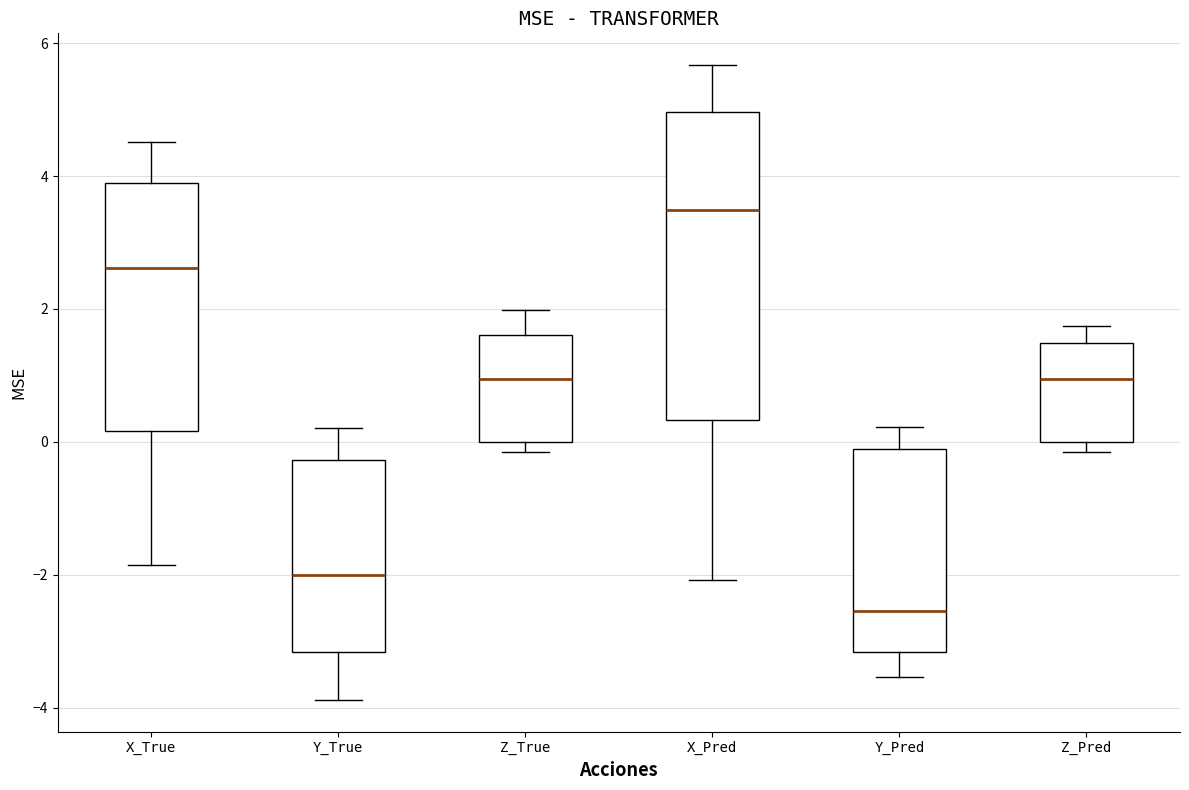

Which box's median line is the highest?

X_Pred